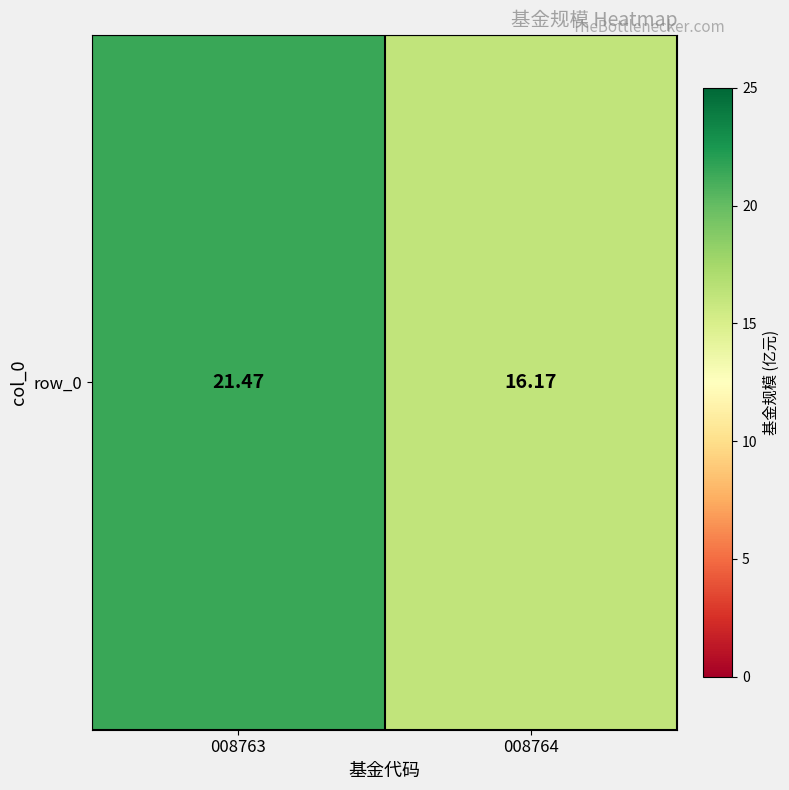

How many series are shown in this chart?

1